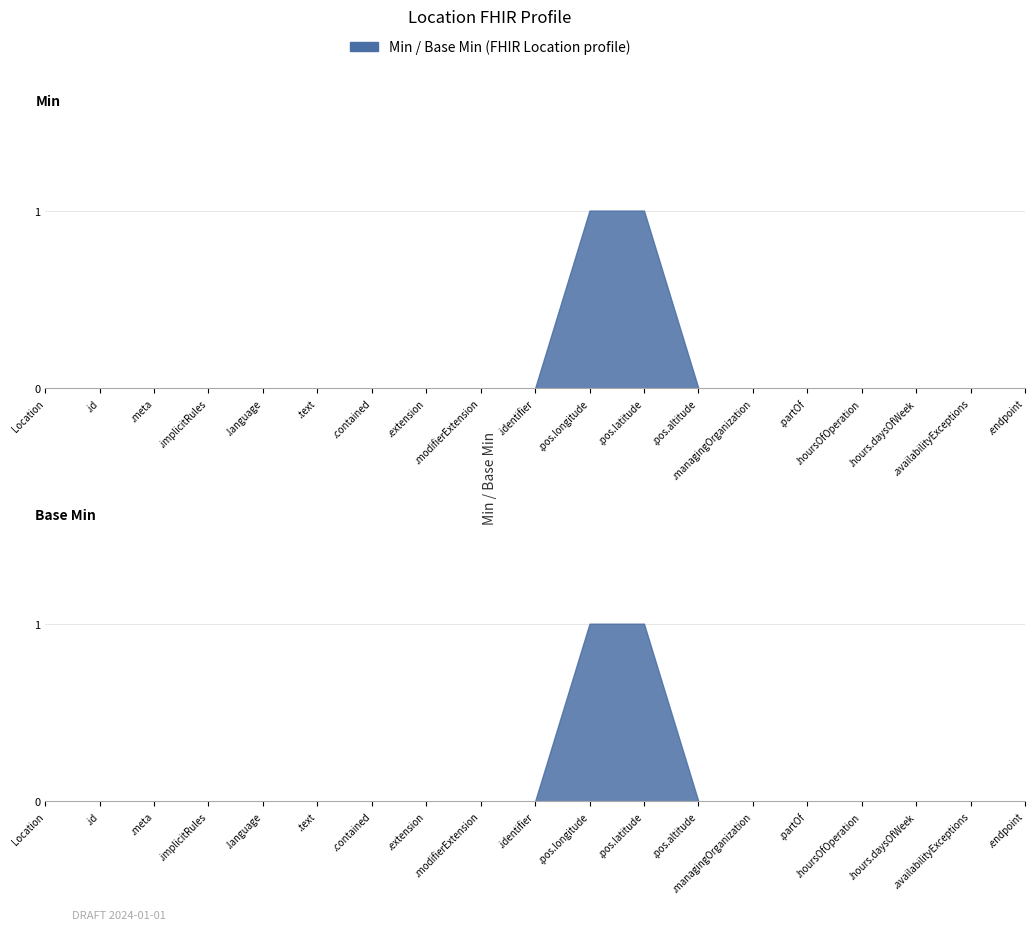

Between Location.id and Location.contained, which series saw the biggest shift?

Location